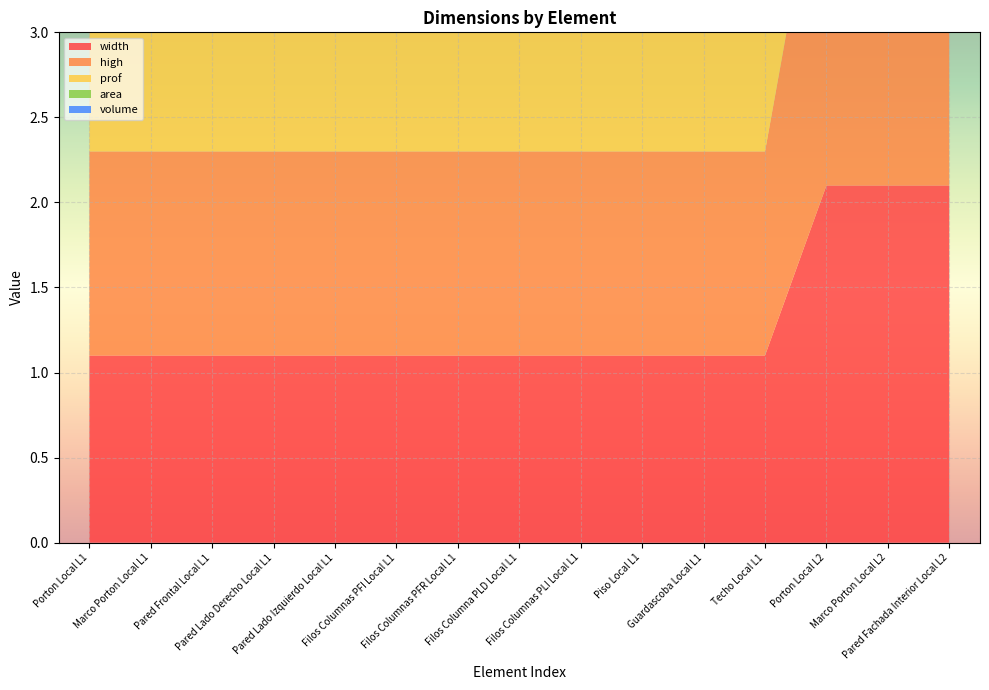

Reading left to right, what are all the values shown in this chart?

width: Porton Local L1=1.1	Marco Porton Local L1=1.1	Pared Frontal Local L1=1.1	Pared Lado Derecho Local L1=1.1	Pared Lado Izquierdo Local L1=1.1	Filos Columnas PFI Local L1=1.1	Filos Columnas PFR Local L1=1.1	Filos Columna PLD Local L1=1.1	Filos Columnas PLI Local L1=1.1	Piso Local L1=1.1	Guardascoba Local L1=1.1	Techo Local L1=1.1	Porton Local L2=2.1	Marco Porton Local L2=2.1	Pared Fachada Interior Local L2=2.1
high: Porton Local L1=1.2	Marco Porton Local L1=1.2	Pared Frontal Local L1=1.2	Pared Lado Derecho Local L1=1.2	Pared Lado Izquierdo Local L1=1.2	Filos Columnas PFI Local L1=1.2	Filos Columnas PFR Local L1=1.2	Filos Columna PLD Local L1=1.2	Filos Columnas PLI Local L1=1.2	Piso Local L1=1.2	Guardascoba Local L1=1.2	Techo Local L1=1.2	Porton Local L2=2.2	Marco Porton Local L2=2.2	Pared Fachada Interior Local L2=2.2
prof: Porton Local L1=1.3	Marco Porton Local L1=1.3	Pared Frontal Local L1=1.3	Pared Lado Derecho Local L1=1.3	Pared Lado Izquierdo Local L1=1.3	Filos Columnas PFI Local L1=1.3	Filos Columnas PFR Local L1=1.3	Filos Columna PLD Local L1=1.3	Filos Columnas PLI Local L1=1.3	Piso Local L1=1.3	Guardascoba Local L1=1.3	Techo Local L1=1.3	Porton Local L2=2.3	Marco Porton Local L2=2.3	Pared Fachada Interior Local L2=2.3
area: Porton Local L1=1.4	Marco Porton Local L1=1.4	Pared Frontal Local L1=1.4	Pared Lado Derecho Local L1=1.4	Pared Lado Izquierdo Local L1=1.4	Filos Columnas PFI Local L1=1.4	Filos Columnas PFR Local L1=1.4	Filos Columna PLD Local L1=1.4	Filos Columnas PLI Local L1=1.4	Piso Local L1=1.4	Guardascoba Local L1=1.4	Techo Local L1=1.4	Porton Local L2=2.4	Marco Porton Local L2=2.4	Pared Fachada Interior Local L2=2.4
volume: Porton Local L1=1.5	Marco Porton Local L1=1.5	Pared Frontal Local L1=1.5	Pared Lado Derecho Local L1=1.5	Pared Lado Izquierdo Local L1=1.5	Filos Columnas PFI Local L1=1.5	Filos Columnas PFR Local L1=1.5	Filos Columna PLD Local L1=1.5	Filos Columnas PLI Local L1=1.5	Piso Local L1=1.5	Guardascoba Local L1=1.5	Techo Local L1=1.5	Porton Local L2=2.5	Marco Porton Local L2=2.5	Pared Fachada Interior Local L2=2.5